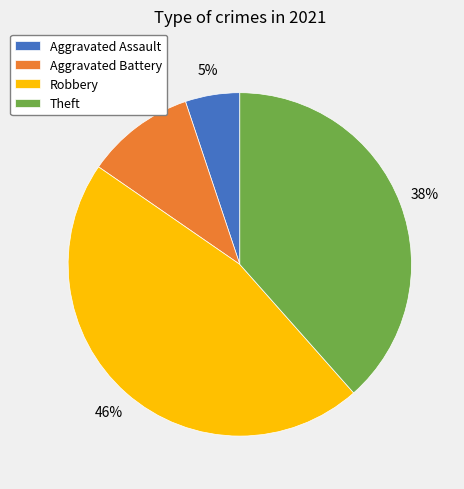

Is there any slice that represents more than half of the pie?

No